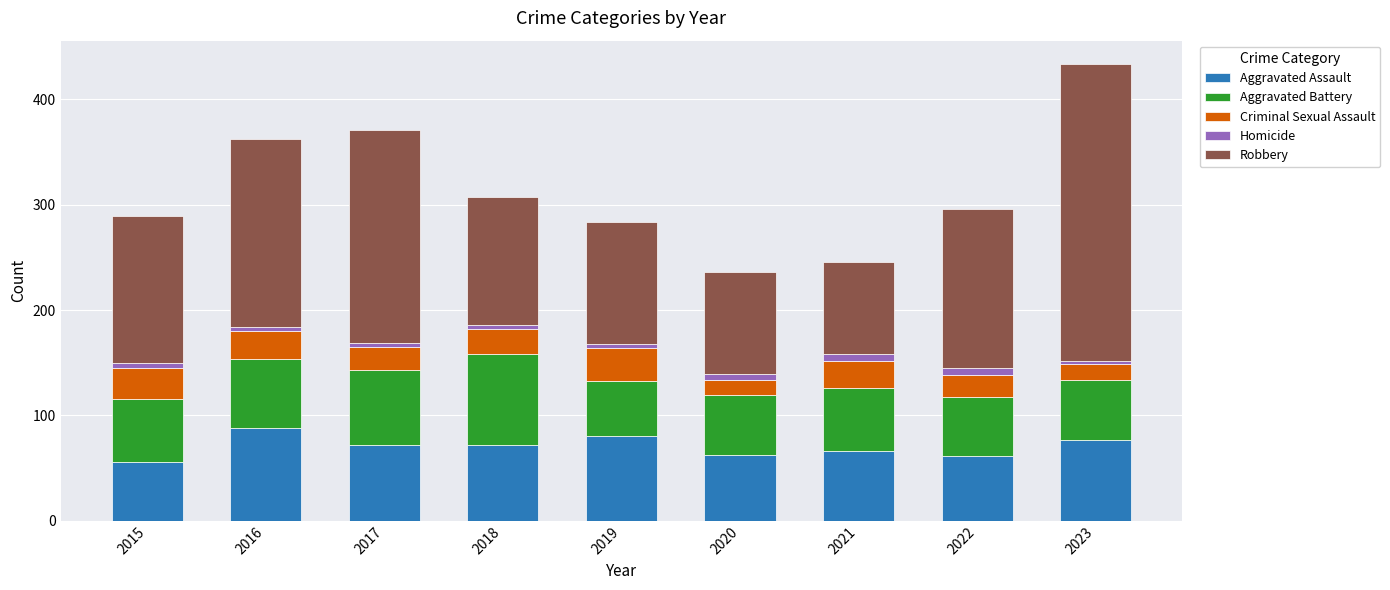

What is the minimum value for Aggravated Assault?

56